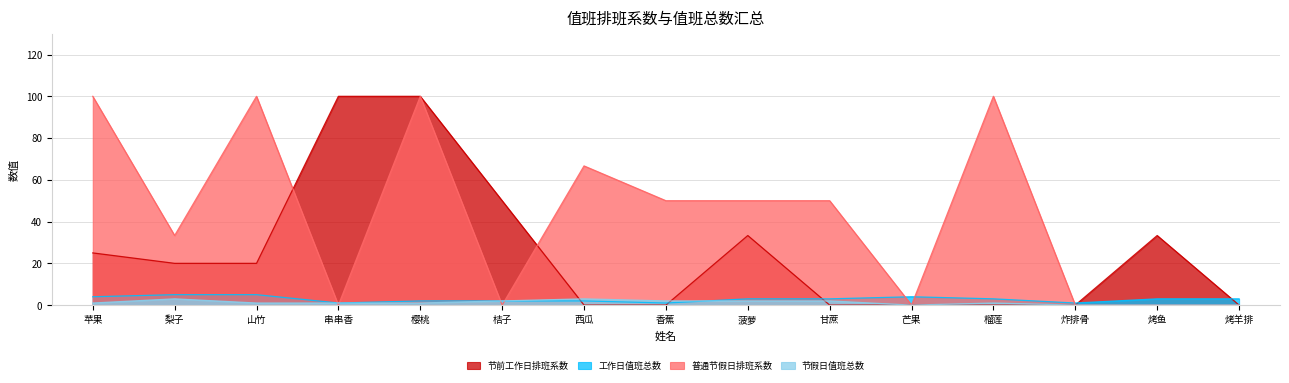

In 工作日值班总数, how many points are lower than both neighbors (excluding endpoints)?

3